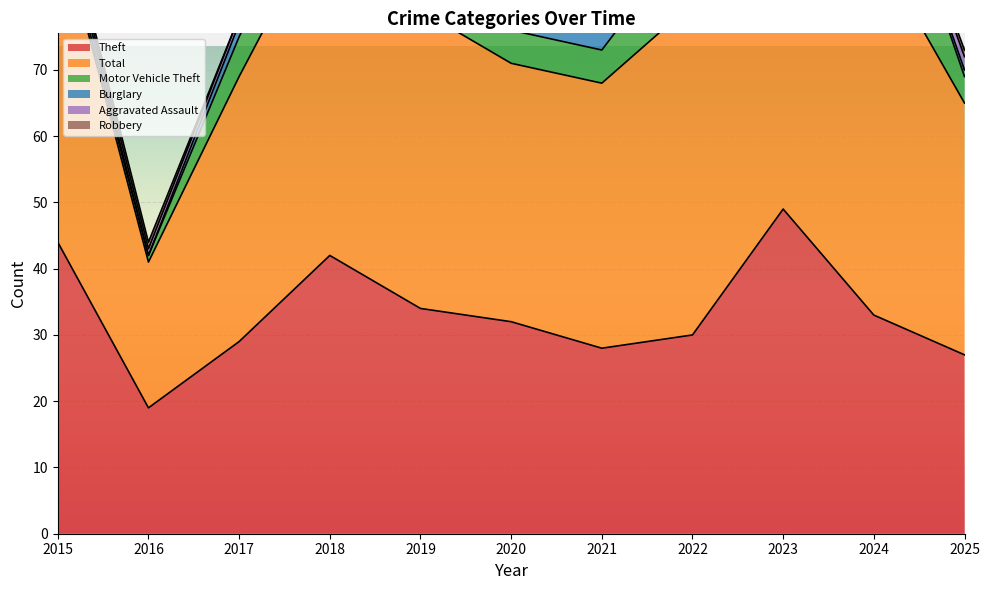

True or false: Motor Vehicle Theft has a value of 2 at 2021.

False